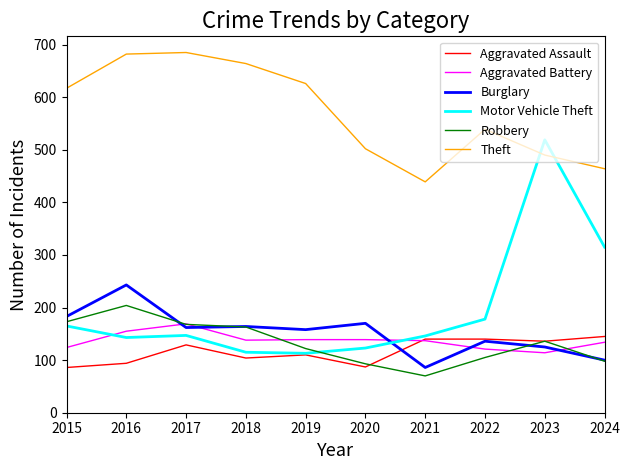

Which series ends up on top after the final intersection of Robbery and Motor Vehicle Theft?

Motor Vehicle Theft